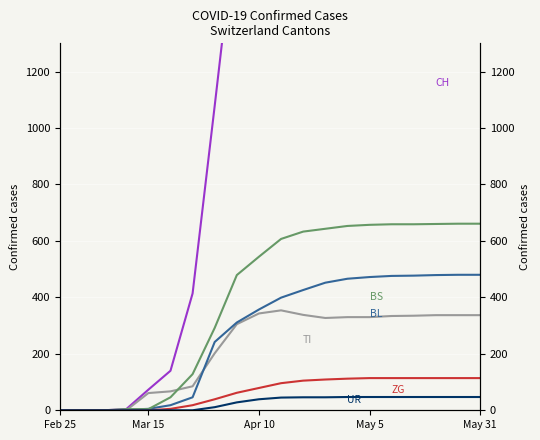

Reading right to left, what are all the values shown in this chart?

CH: 3131	3126	3119	3114	3107	3097	3059	2998	2843	2643	2203	1757	1079	414	140	73	4	0	0	0
TI: 337	337	337	335	334	330	330	327	338	354	343	305	202	85	67	61	0	0	0	0
BL: 480	480	479	477	476	472	466	452	426	399	357	311	242	46	18	5	2	0	0	0
BS: 661	661	660	659	659	657	653	643	633	607	544	479	292	128	46	4	4	0	0	0
ZG: 114	114	114	114	114	114	112	109	105	96	79	62	39	18	5	0	0	0	0	0
UR: 47	47	47	47	47	47	47	46	46	45	39	28	11	0	0	0	0	0	0	0